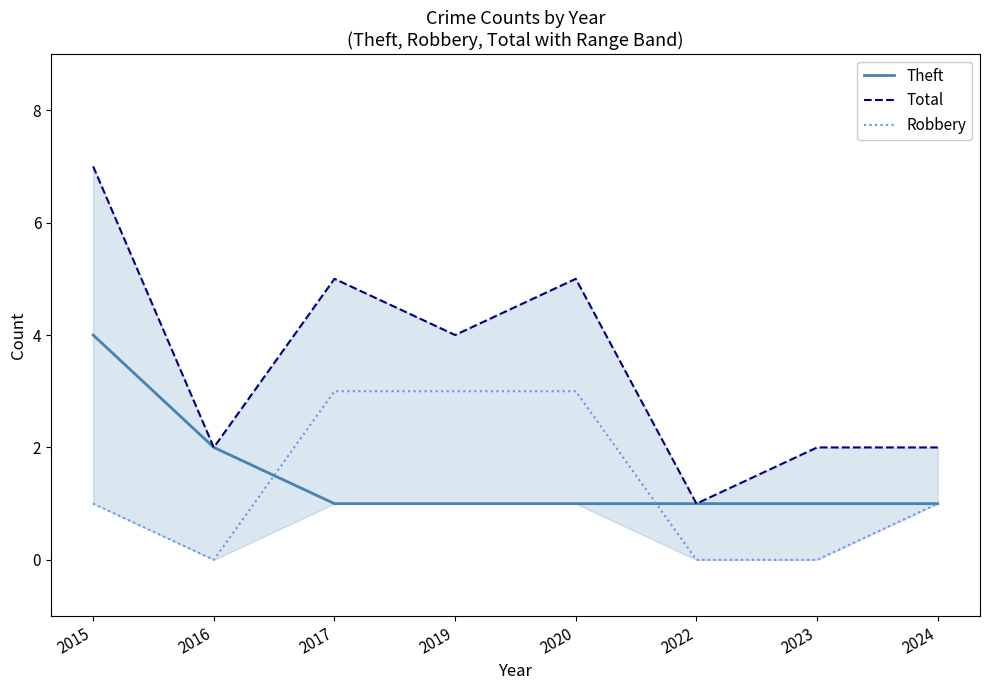

What is the difference between the maximum and minimum values in the Robbery series?

3